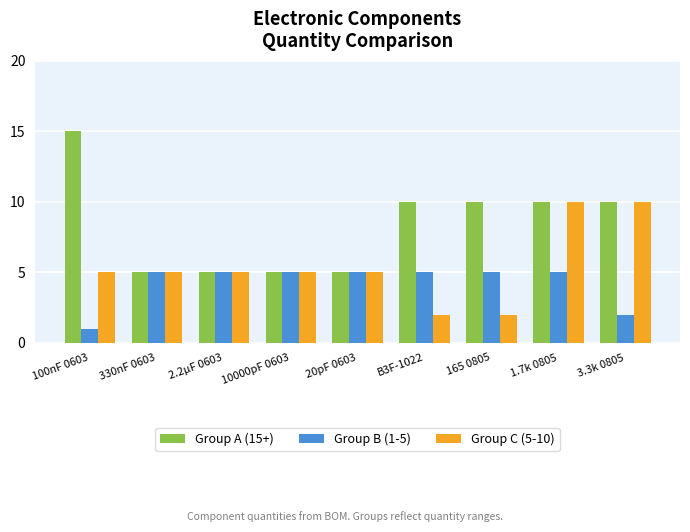

Rank the series by their maximum value, from highest to lowest.

Group A (15+), Group C (5-10), Group B (1-5)